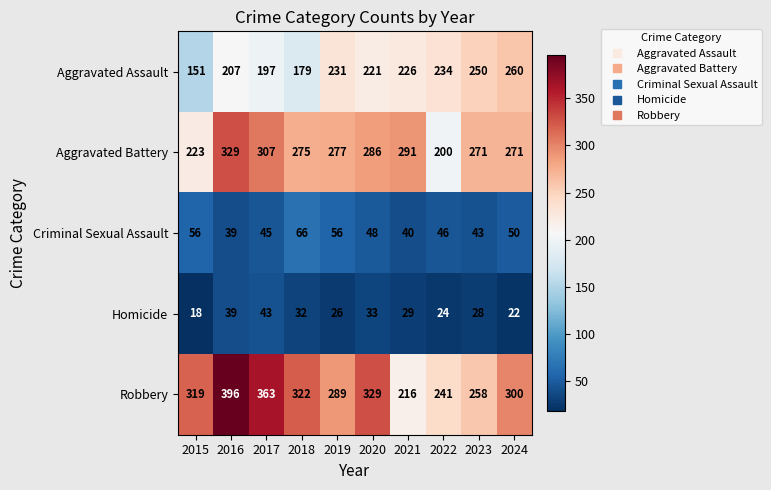

At how many categories does at least one series exceed 72?

10